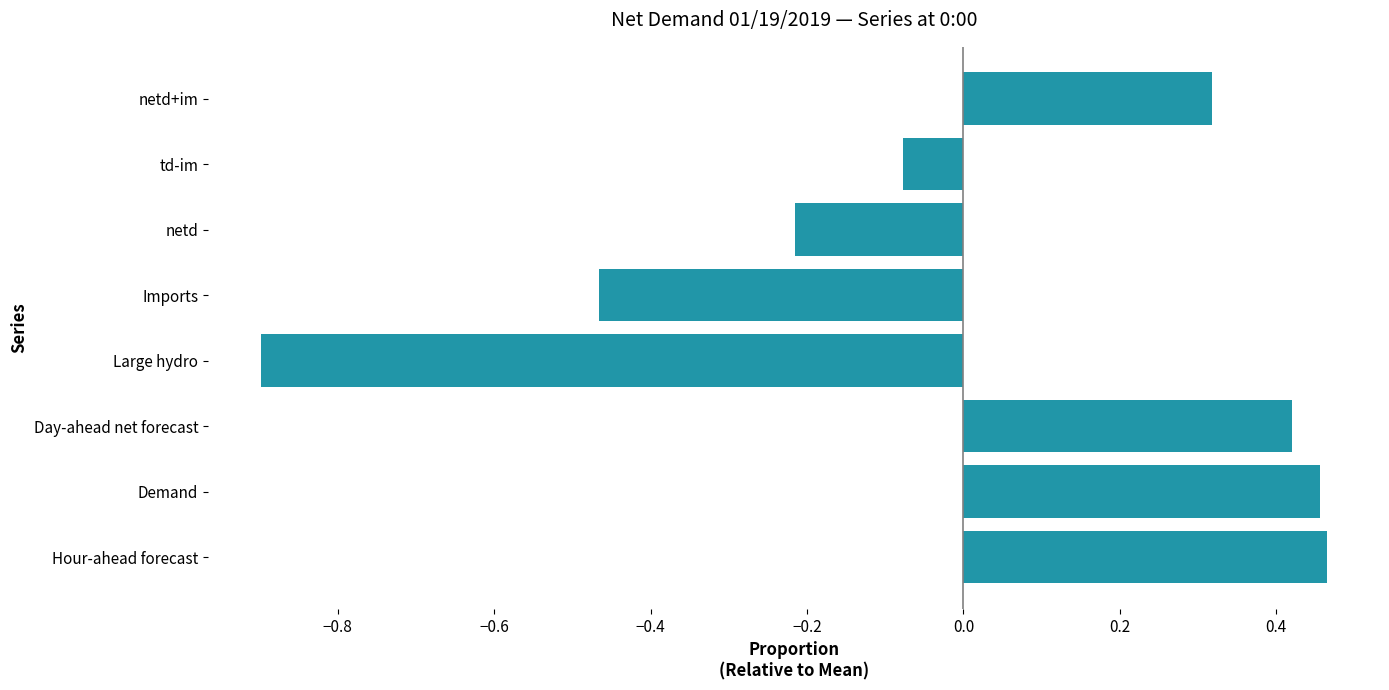

What is the approximate value at Large hydro?

-0.9